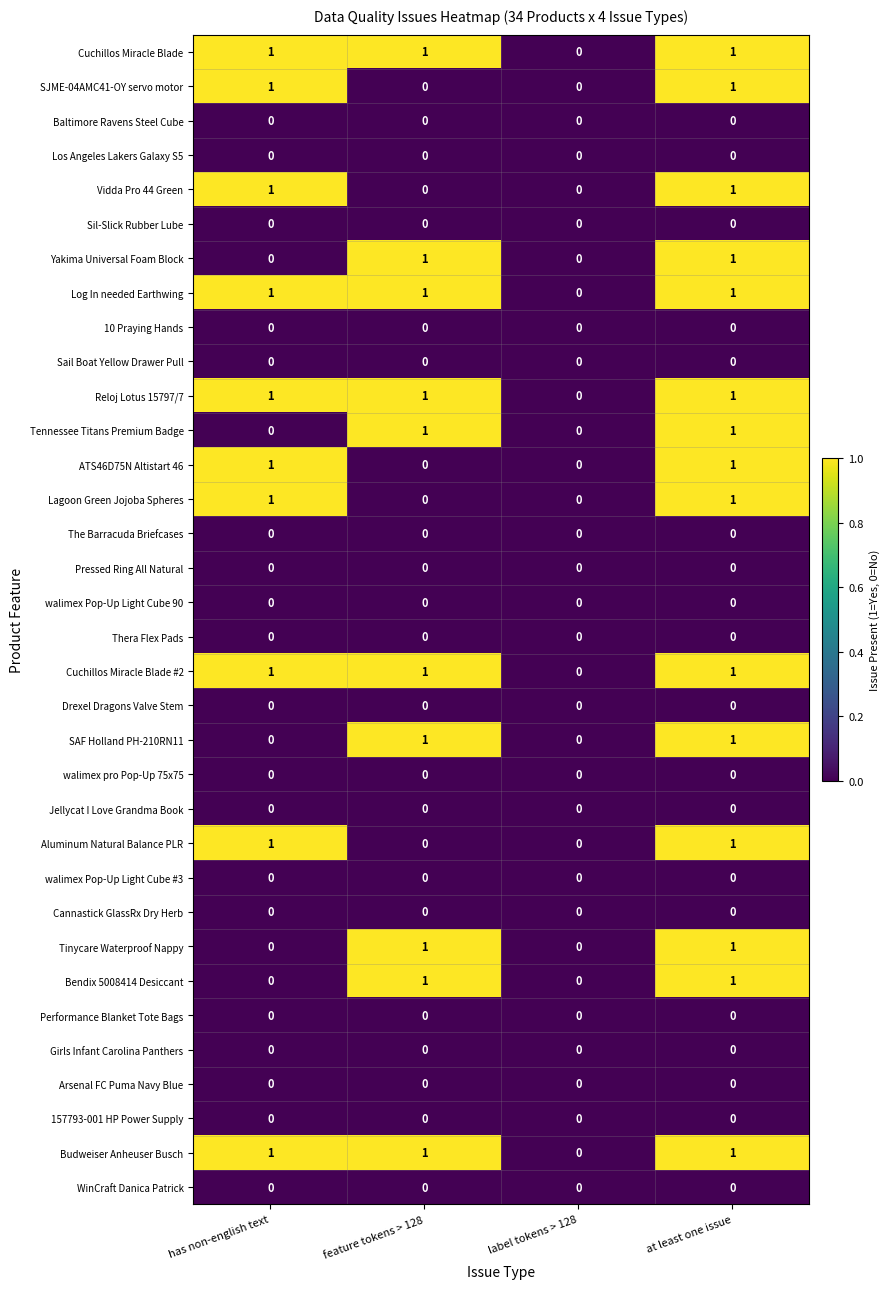

Is it true that Thera Flex Pads equals 0 at feature tokens > 128?

True